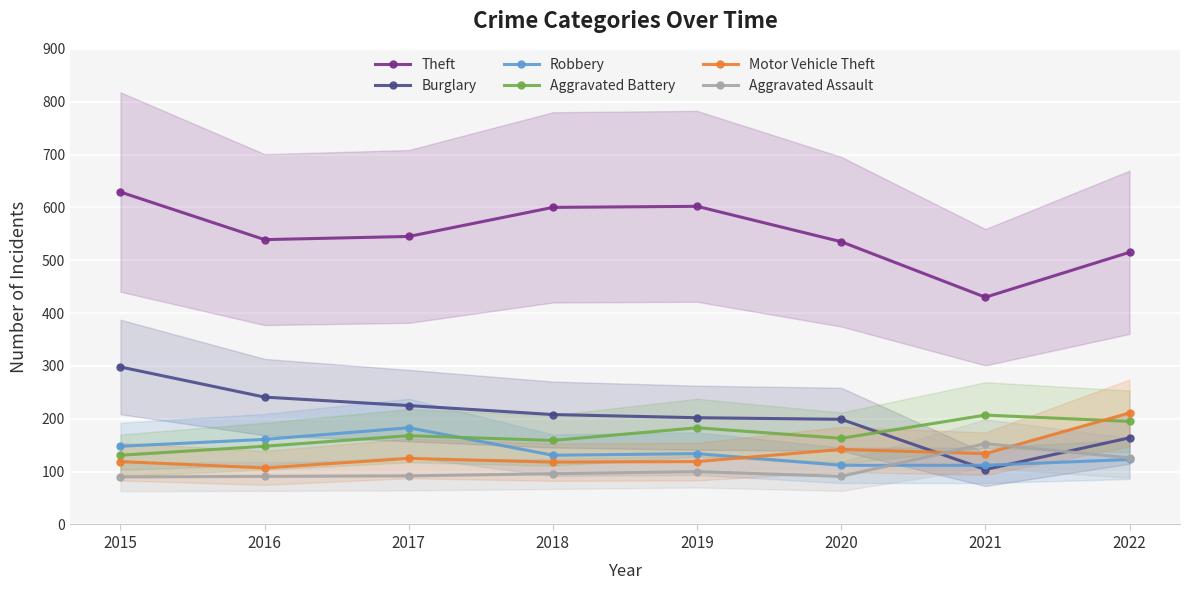

Between 2020 and 2021, which series saw the biggest shift?

Theft